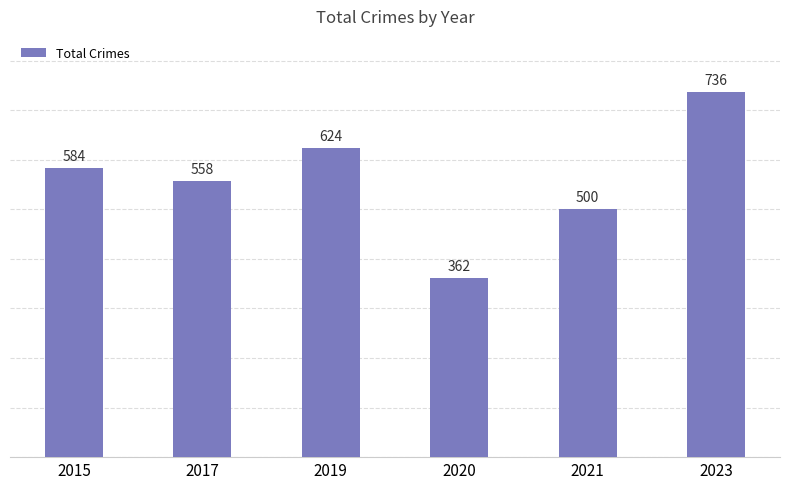

What is the approximate value at 2015, to the nearest 50?

600